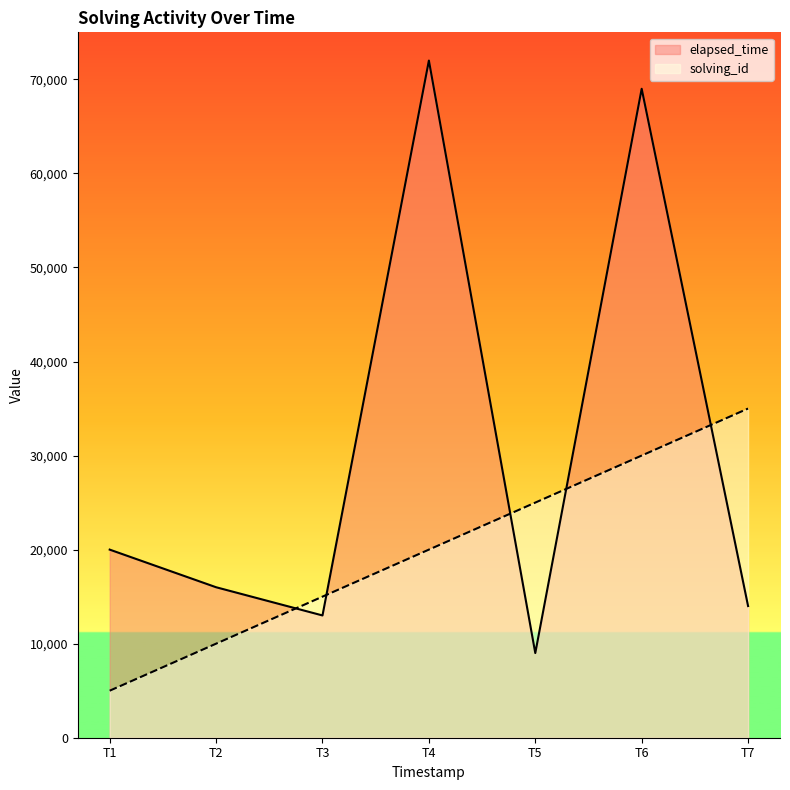

How many intersections are there between solving_id and elapsed_time?

5